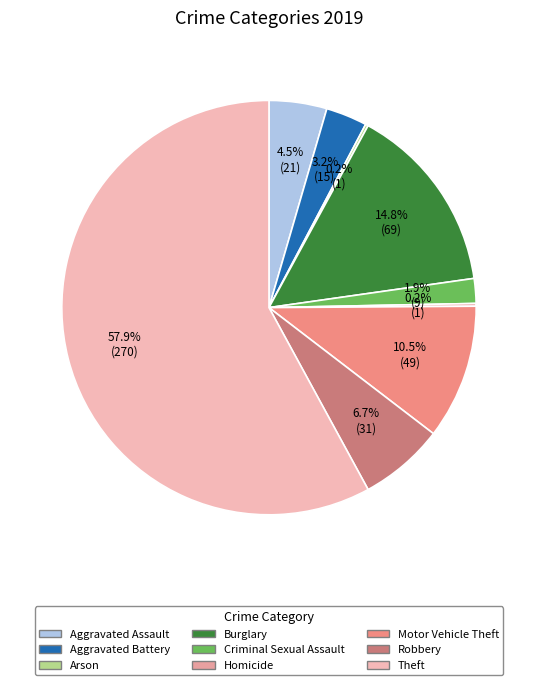

How much of the chart is everything except Arson?

99.8%